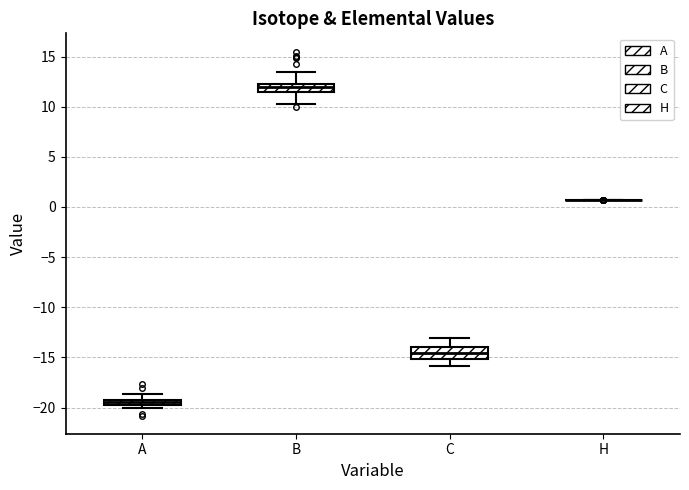

Where does the upper whisker of the box for B end on the y-axis? The values are not printed on the chart, so give them approximately, as read against the axis.

13.5